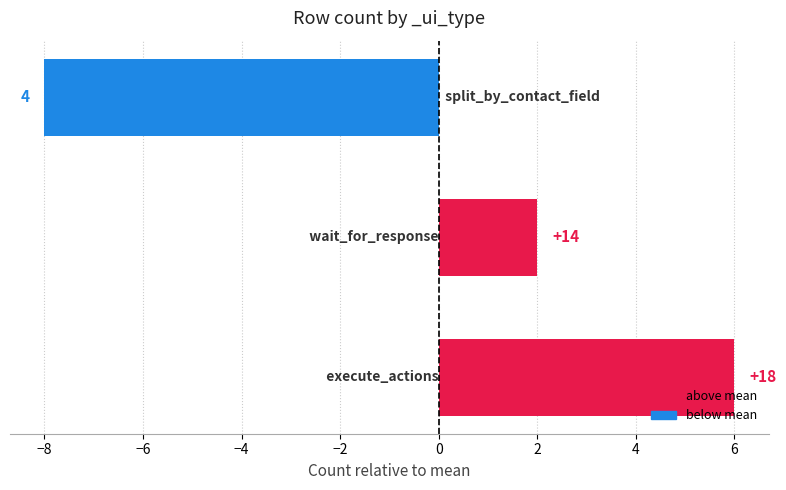

How many bars are there in total?

3